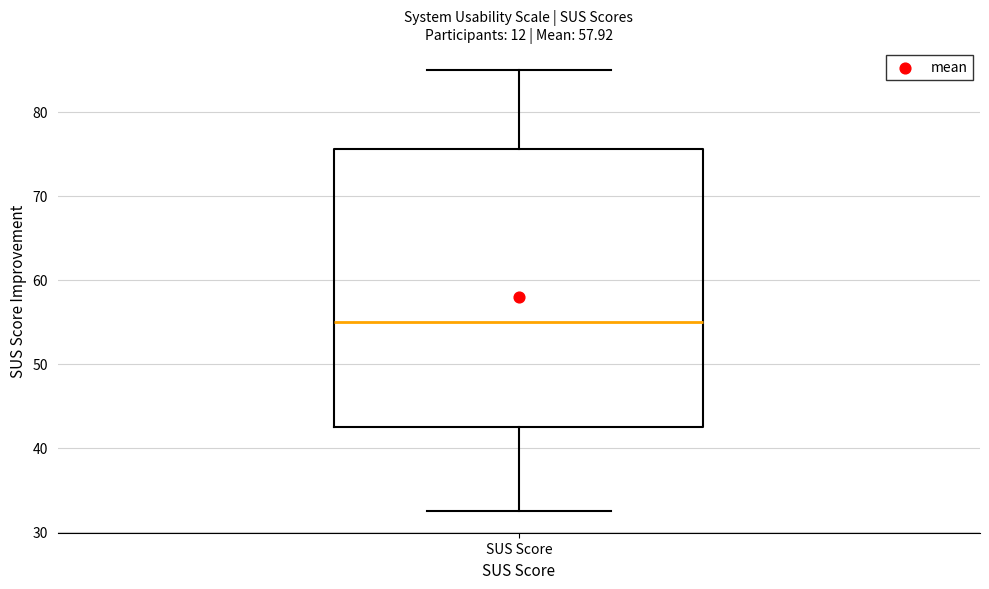

Read this box plot against the y-axis: the position of the median line, the range covered by the box, and the ends of both whiskers. The values are not printed on the chart, so give them approximately, as read against the axis.

median 55, box 43 to 76, whiskers 33 to 85